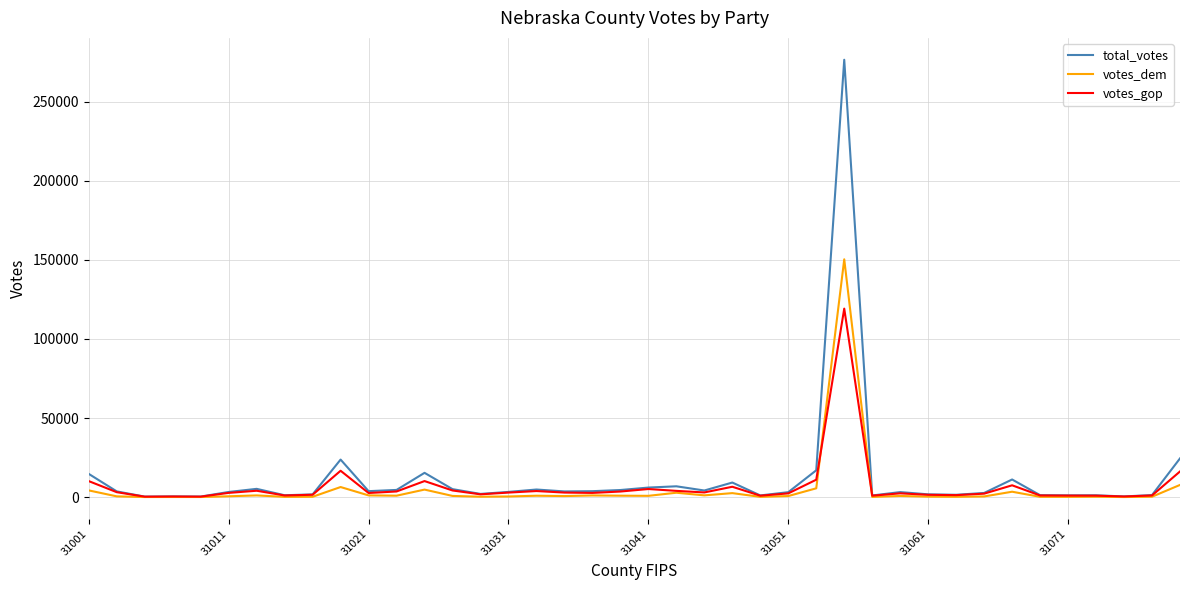

Which series has the largest range (max minus min)?

total_votes